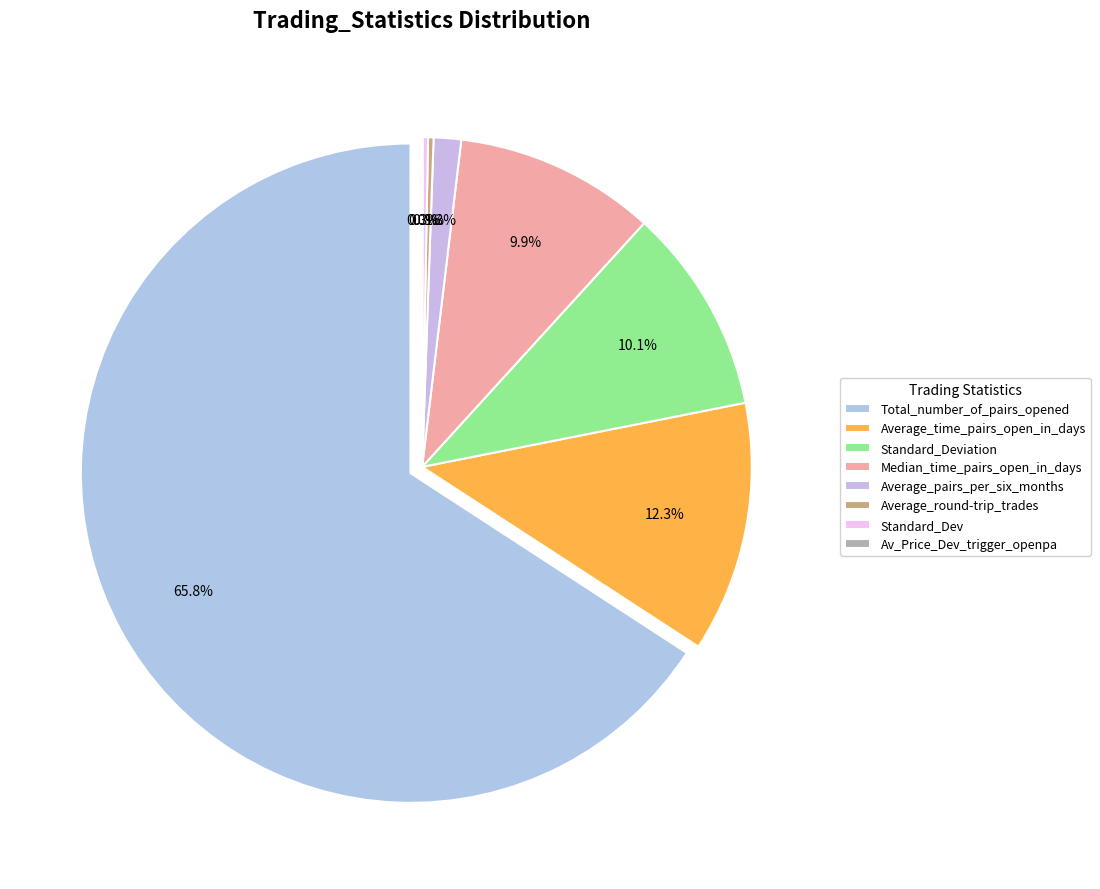

Rank the categories by value from lowest to highest.

Av_Price_Dev_trigger_openpa, Standard_Dev, Average_round-trip_trades, Average_pairs_per_six_months, Median_time_pairs_open_in_days, Standard_Deviation, Average_time_pairs_open_in_days, Total_number_of_pairs_opened